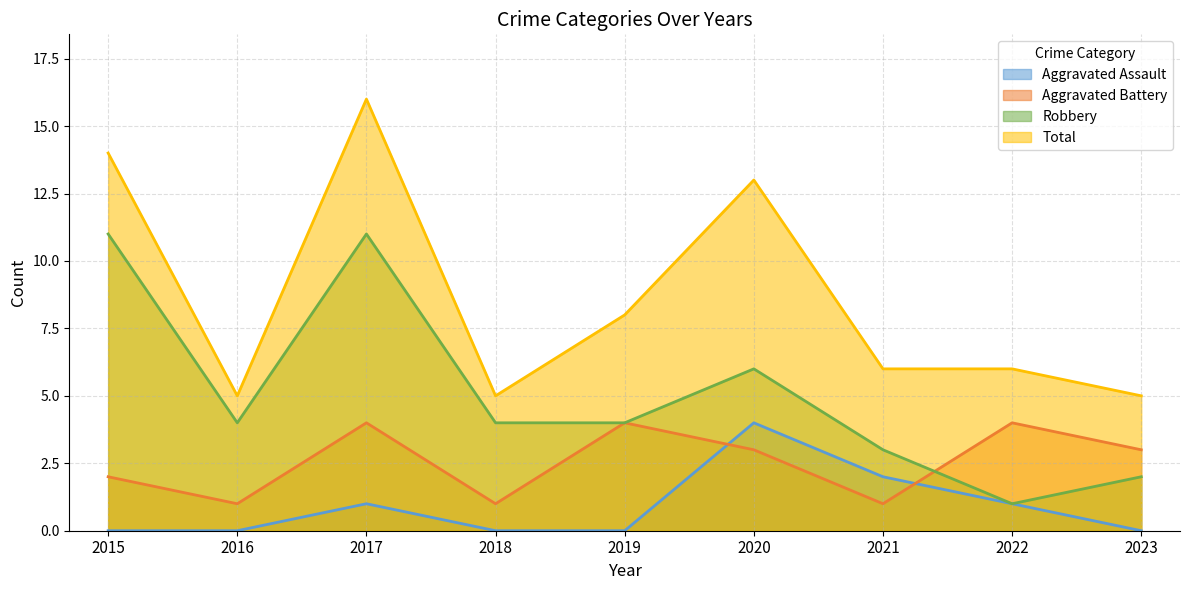

True or false: Total and Aggravated Assault cross at least once.

False